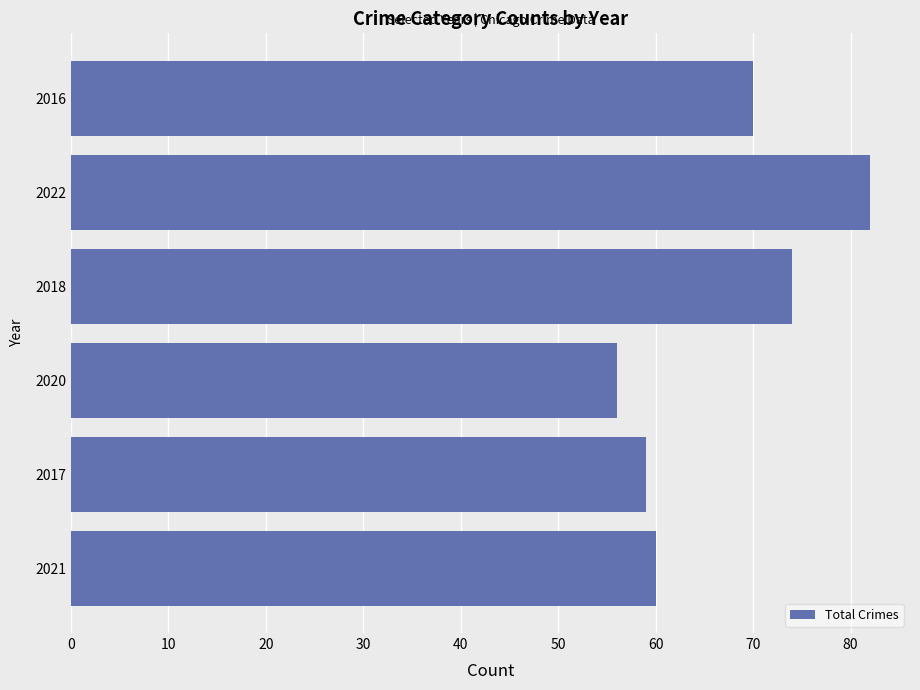

What is the sum of all values?

401